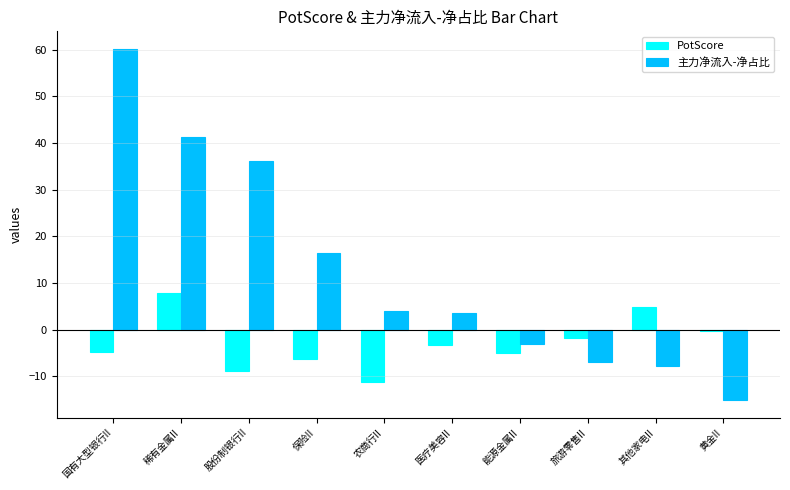

What is the label of the 8th bar from the right?

股份制银行II